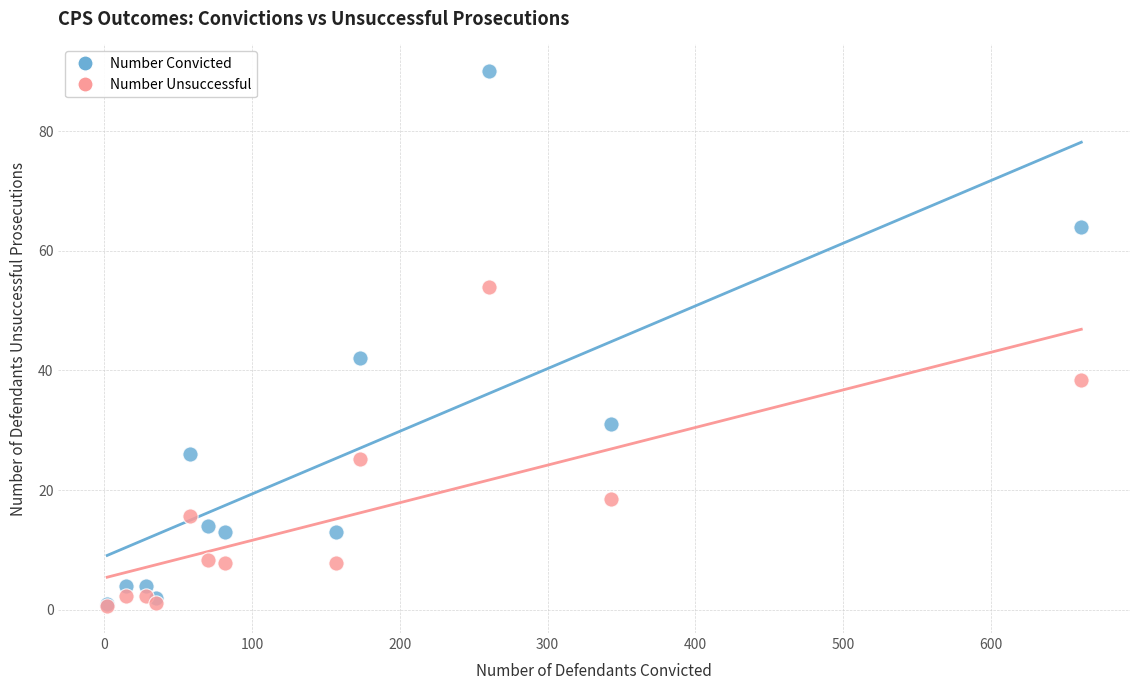

In the Number Convicted series, what Y value is closest to 45?

42.0